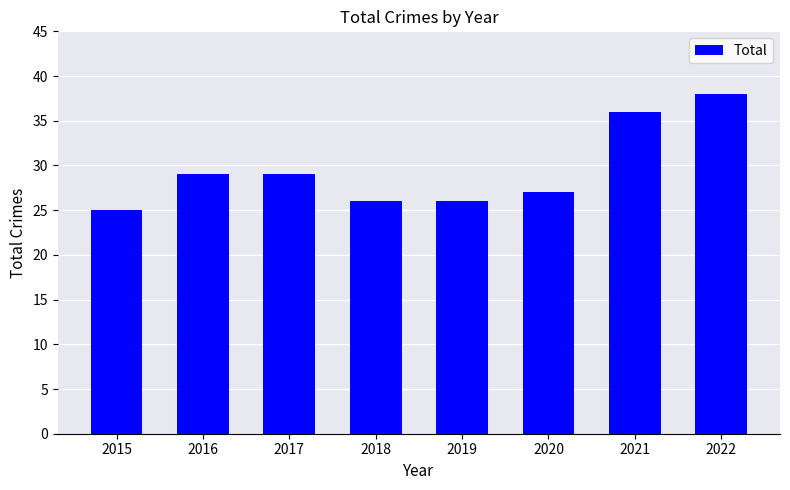

The value at 2017 is 29. True or false?

True